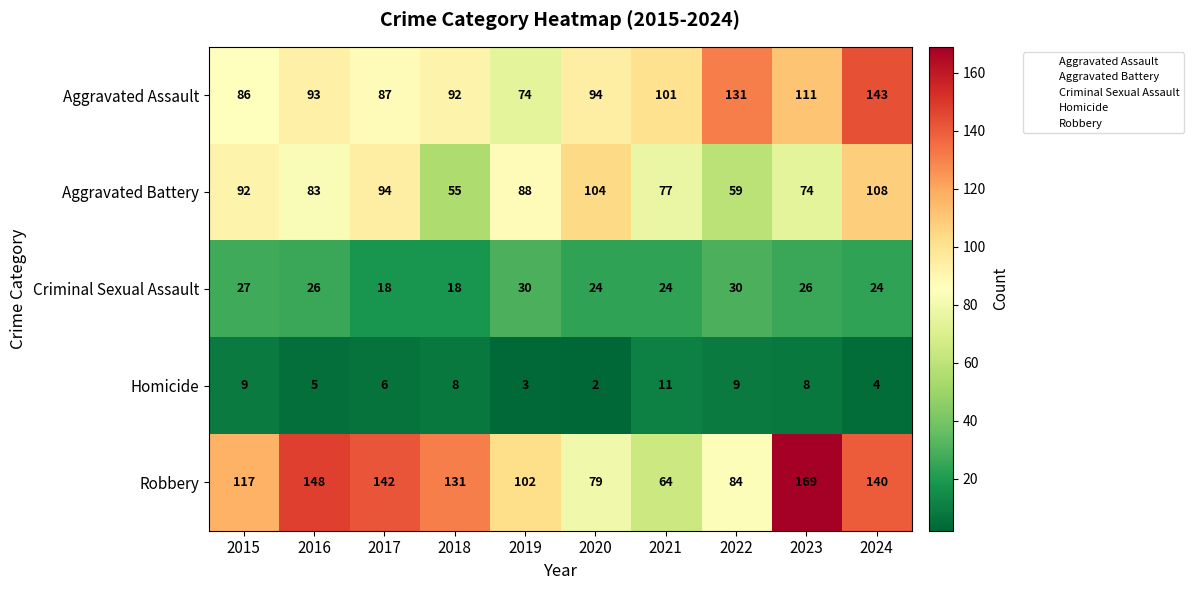

What is the sum of the Aggravated Battery values at 2016 and 2015?

175